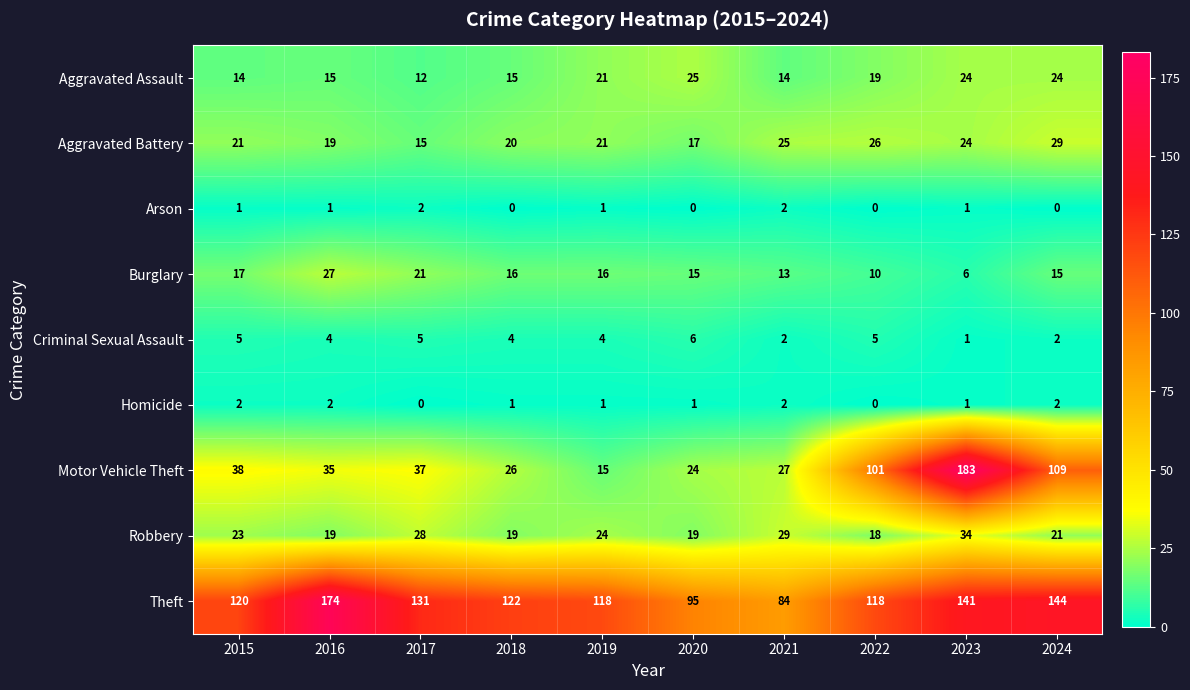

At which label does Aggravated Battery reach its peak?

2024